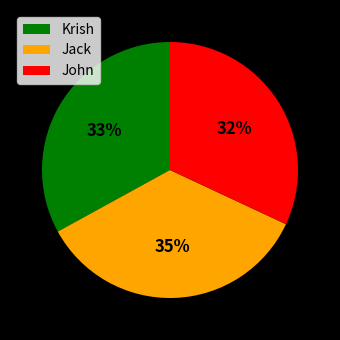

The John slice represents 20% of the pie. True or false?

False